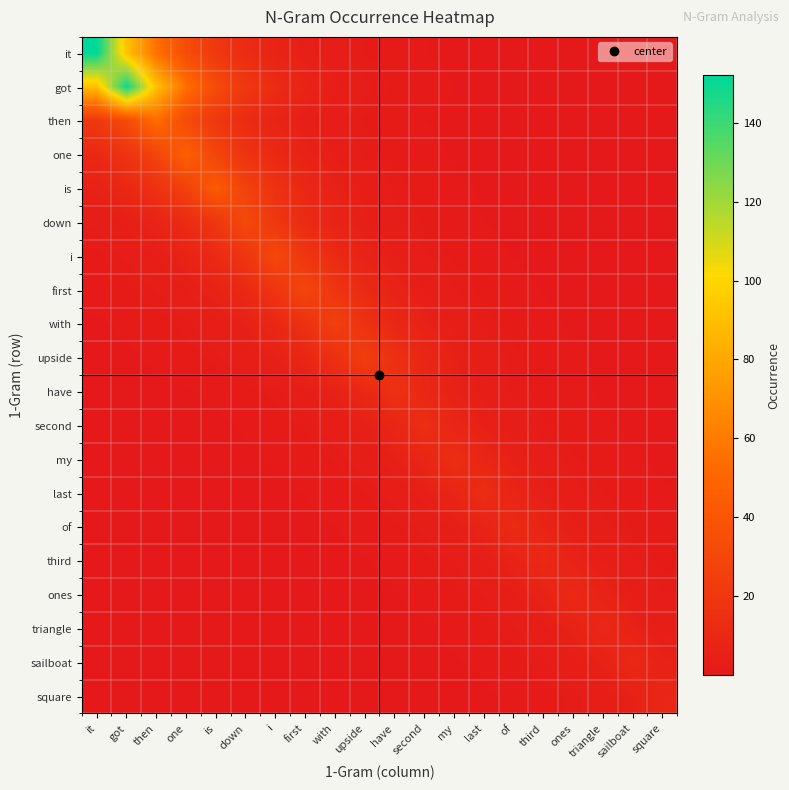

Reading left to right, what are all the values shown in this chart?

it: it=152.0	got=92.2	then=55.9	one=33.9	is=20.6	down=12.5	i=7.6	first=4.6	with=2.8	upside=1.7	have=1.0	second=0.6	my=0.4	last=0.2	of=0.1	third=0.1	ones=0.1	triangle=0.0	sailboat=0.0	square=0.0
got: it=90.4	got=149.0	then=90.4	one=54.8	is=33.2	down=20.2	i=12.2	first=7.4	with=4.5	upside=2.7	have=1.7	second=1.0	my=0.6	last=0.4	of=0.2	third=0.1	ones=0.1	triangle=0.0	sailboat=0.0	square=0.0
then: it=19.9	got=32.8	then=54.0	one=32.8	is=19.9	down=12.0	i=7.3	first=4.4	with=2.7	upside=1.6	have=1.0	second=0.6	my=0.4	last=0.2	of=0.1	third=0.1	ones=0.0	triangle=0.0	sailboat=0.0	square=0.0
one: it=10.5	got=17.3	then=28.5	one=47.0	is=28.5	down=17.3	i=10.5	first=6.4	with=3.9	upside=2.3	have=1.4	second=0.9	my=0.5	last=0.3	of=0.2	third=0.1	ones=0.1	triangle=0.0	sailboat=0.0	square=0.0
is: it=6.0	got=9.8	then=16.2	one=26.7	is=44.0	down=26.7	i=16.2	first=9.8	with=6.0	upside=3.6	have=2.2	second=1.3	my=0.8	last=0.5	of=0.3	third=0.2	ones=0.1	triangle=0.1	sailboat=0.0	square=0.0
down: it=2.6	got=4.3	then=7.1	one=11.8	is=19.4	down=32.0	i=19.4	first=11.8	with=7.1	upside=4.3	have=2.6	second=1.6	my=1.0	last=0.6	of=0.4	third=0.2	ones=0.1	triangle=0.1	sailboat=0.0	square=0.0
i: it=1.5	got=2.5	then=4.2	one=6.9	is=11.4	down=18.8	i=31.0	first=18.8	with=11.4	upside=6.9	have=4.2	second=2.5	my=1.5	last=0.9	of=0.6	third=0.3	ones=0.2	triangle=0.1	sailboat=0.1	square=0.0
first: it=0.9	got=1.5	then=2.5	one=4.1	is=6.7	down=11.0	i=18.2	first=30.0	with=18.2	upside=11.0	have=6.7	second=4.1	my=2.5	last=1.5	of=0.9	third=0.5	ones=0.3	triangle=0.2	sailboat=0.1	square=0.1
with: it=0.5	got=0.8	then=1.3	one=2.1	is=3.5	down=5.8	i=9.6	first=15.8	with=26.0	upside=15.8	have=9.6	second=5.8	my=3.5	last=2.1	of=1.3	third=0.8	ones=0.5	triangle=0.3	sailboat=0.2	square=0.1
upside: it=0.3	got=0.5	then=0.8	one=1.2	is=2.1	down=3.4	i=5.6	first=9.2	with=15.2	upside=25.0	have=15.2	second=9.2	my=5.6	last=3.4	of=2.1	third=1.2	ones=0.8	triangle=0.5	sailboat=0.3	square=0.2
have: it=0.1	got=0.2	then=0.3	one=0.5	is=0.8	down=1.3	i=2.2	first=3.6	with=5.9	upside=9.7	have=16.0	second=9.7	my=5.9	last=3.6	of=2.2	third=1.3	ones=0.8	triangle=0.5	sailboat=0.3	square=0.2
second: it=0.1	got=0.1	then=0.2	one=0.3	is=0.4	down=0.7	i=1.1	first=1.9	with=3.1	upside=5.2	have=8.5	second=14.0	my=8.5	last=5.2	of=3.1	third=1.9	ones=1.1	triangle=0.7	sailboat=0.4	square=0.3
my: it=0.0	got=0.1	then=0.1	one=0.2	is=0.3	down=0.4	i=0.7	first=1.1	with=1.9	upside=3.1	have=5.2	second=8.5	my=14.0	last=8.5	of=5.2	third=3.1	ones=1.9	triangle=1.1	sailboat=0.7	square=0.4
last: it=0.0	got=0.0	then=0.1	one=0.1	is=0.1	down=0.2	i=0.4	first=0.6	with=1.1	upside=1.8	have=2.9	second=4.8	my=7.9	last=13.0	of=7.9	third=4.8	ones=2.9	triangle=1.8	sailboat=1.1	square=0.6
of: it=0.0	got=0.0	then=0.0	one=0.0	is=0.1	down=0.1	i=0.2	first=0.4	with=0.6	upside=1.0	have=1.6	second=2.7	my=4.4	last=7.3	of=12.0	third=7.3	ones=4.4	triangle=2.7	sailboat=1.6	square=1.0
third: it=0.0	got=0.0	then=0.0	one=0.0	is=0.0	down=0.1	i=0.1	first=0.2	with=0.3	upside=0.5	have=0.9	second=1.5	my=2.5	last=4.0	of=6.7	third=11.0	ones=6.7	triangle=4.0	sailboat=2.5	square=1.5
ones: it=0.0	got=0.0	then=0.0	one=0.0	is=0.0	down=0.0	i=0.1	first=0.1	with=0.2	upside=0.3	have=0.5	second=0.9	my=1.5	last=2.5	of=4.0	third=6.7	ones=11.0	triangle=6.7	sailboat=4.0	square=2.5
triangle: it=0.0	got=0.0	then=0.0	one=0.0	is=0.0	down=0.0	i=0.0	first=0.1	with=0.1	upside=0.2	have=0.3	second=0.5	my=0.8	last=1.4	of=2.2	third=3.7	ones=6.1	triangle=10.0	sailboat=6.1	square=3.7
sailboat: it=0.0	got=0.0	then=0.0	one=0.0	is=0.0	down=0.0	i=0.0	first=0.0	with=0.1	upside=0.1	have=0.2	second=0.3	my=0.5	last=0.8	of=1.4	third=2.2	ones=3.7	triangle=6.1	sailboat=10.0	square=6.1
square: it=0.0	got=0.0	then=0.0	one=0.0	is=0.0	down=0.0	i=0.0	first=0.0	with=0.0	upside=0.1	have=0.1	second=0.2	my=0.3	last=0.4	of=0.7	third=1.2	ones=2.0	triangle=3.3	sailboat=5.5	square=9.0